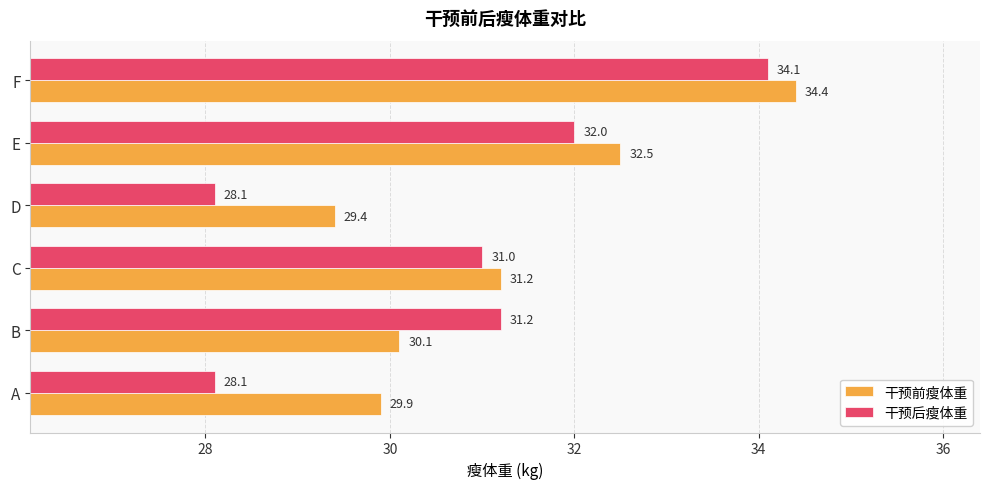

What is the sum of the 干预前瘦体重 values at A and D?

59.3